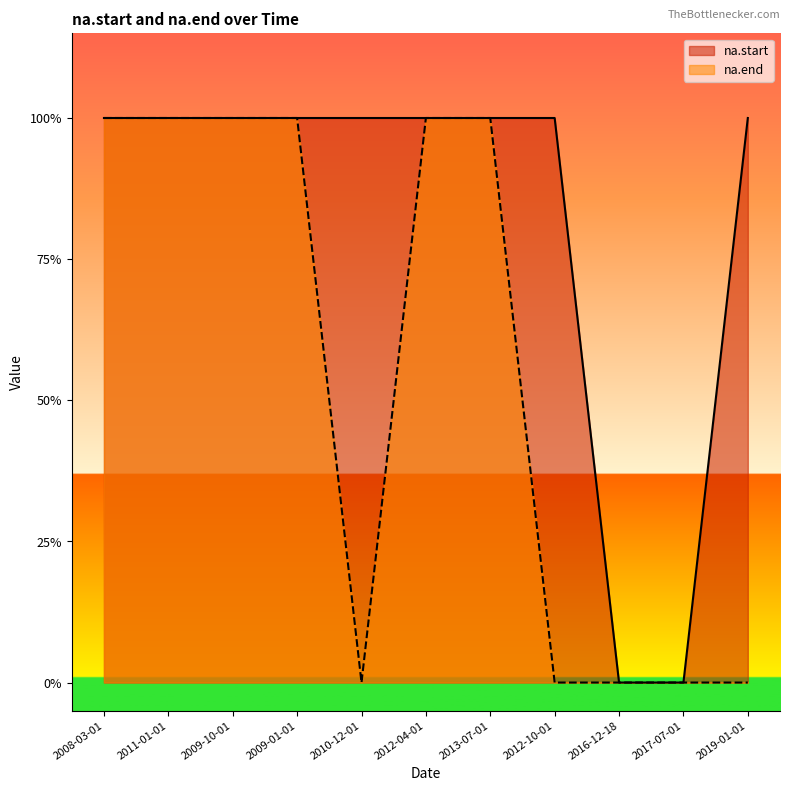

Is it true that na.end equals 1 at 2013-07-01?

True